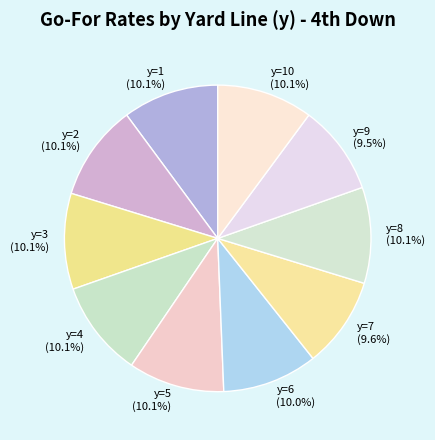

How many segments does this pie chart have?

10